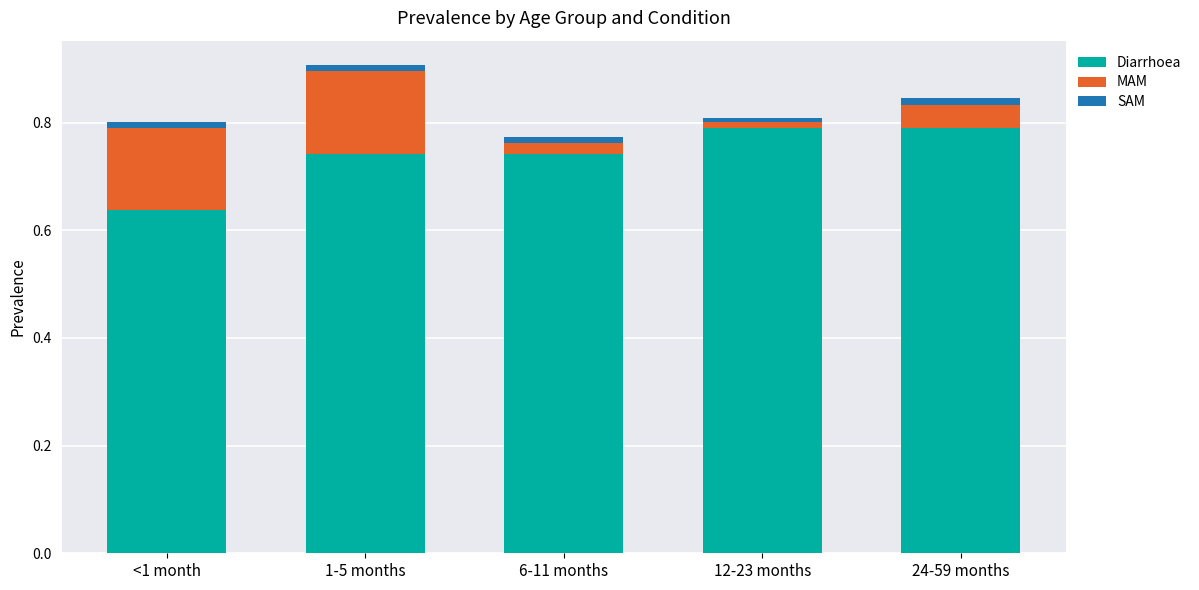

What is the total value across all series at 12-23 months?

0.8